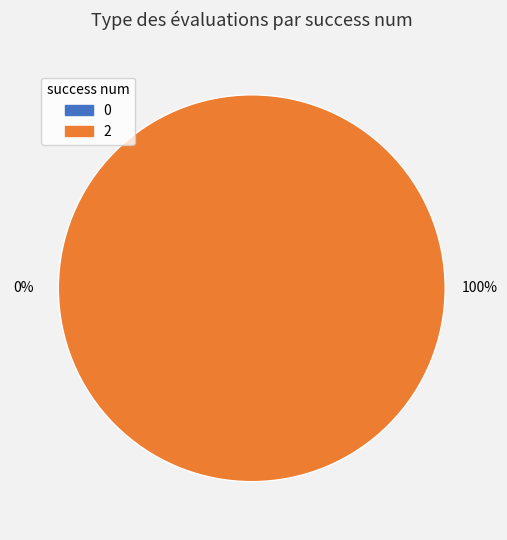

What is the majority slice?

2